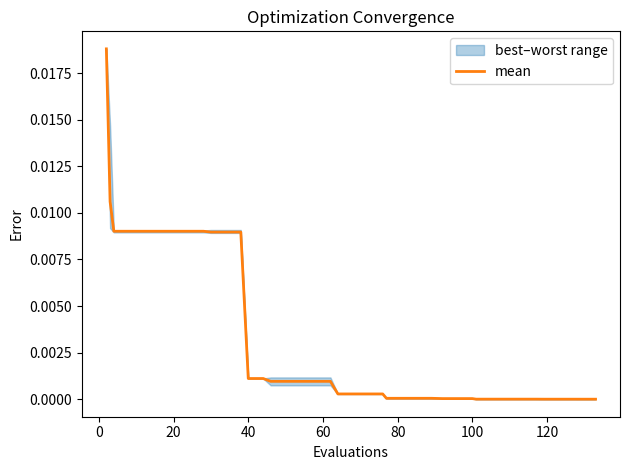

What is the label of the 20th point from the right?

20